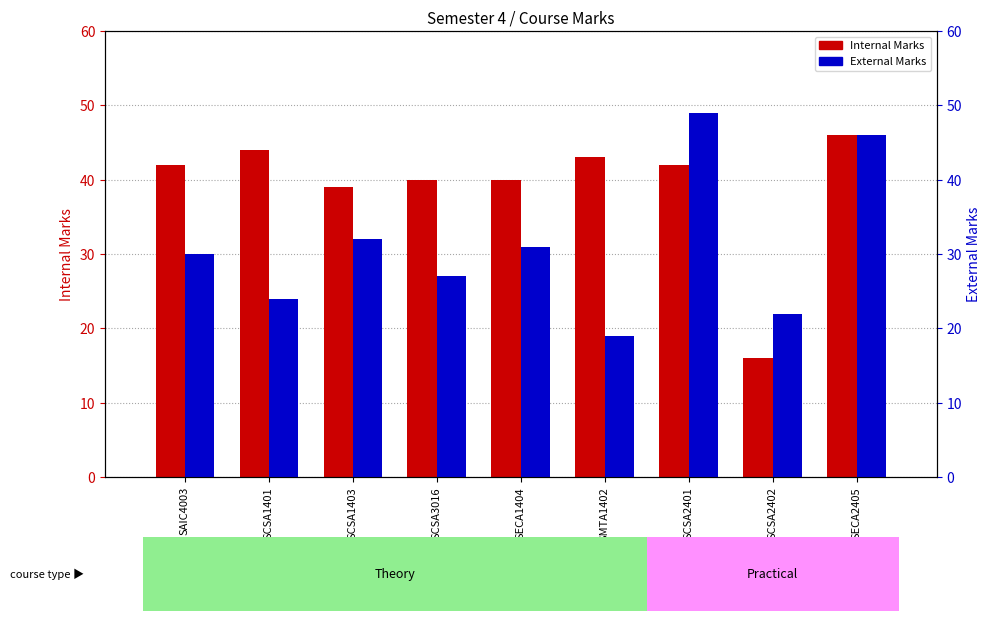

What is the label of the 2nd bar from the left?

SCSA1401